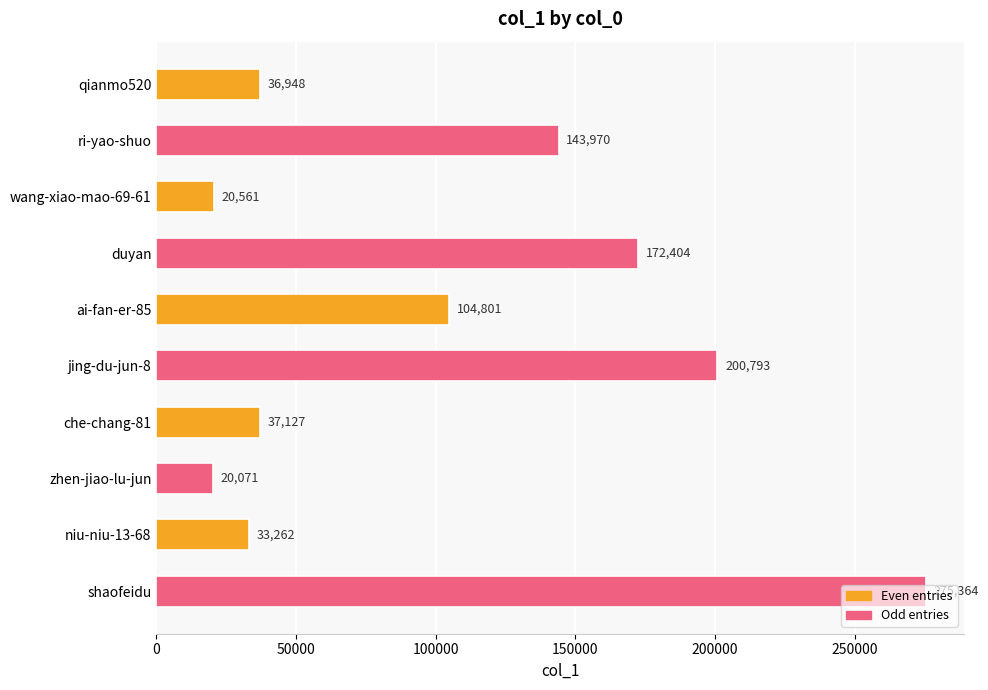

What is the sum of all values?

1045301